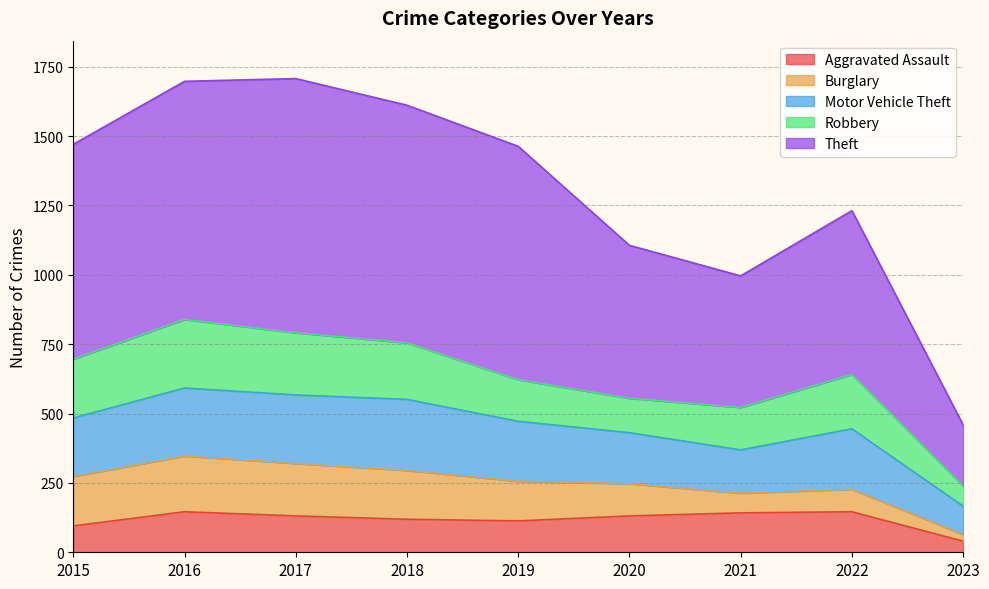

What are all the series names shown in the legend?

Aggravated Assault, Burglary, Motor Vehicle Theft, Robbery, Theft